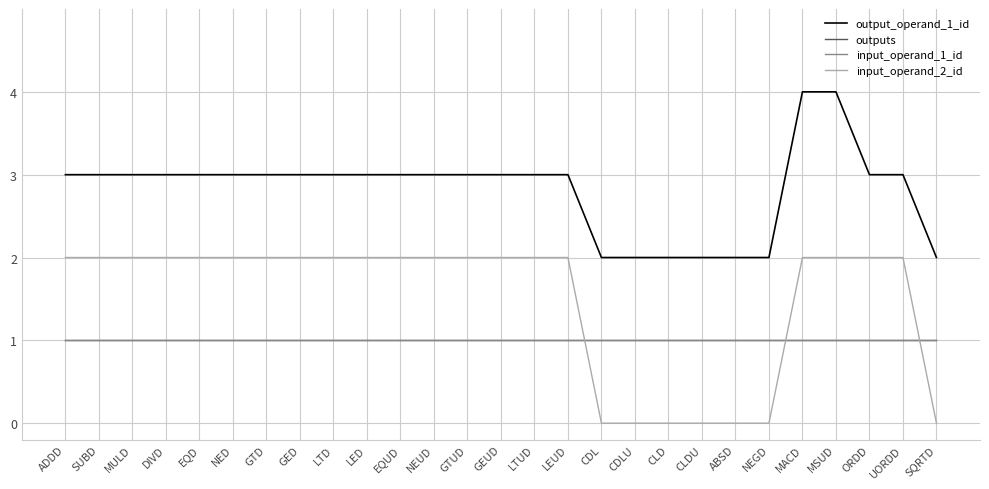

What is the maximum value shown in the chart?

4